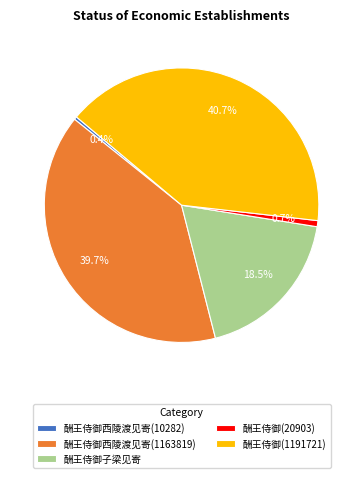

What percentage do 酬王侍御西陵渡见寄(1163819) and 酬王侍御子梁见寄 together represent?

58.2%